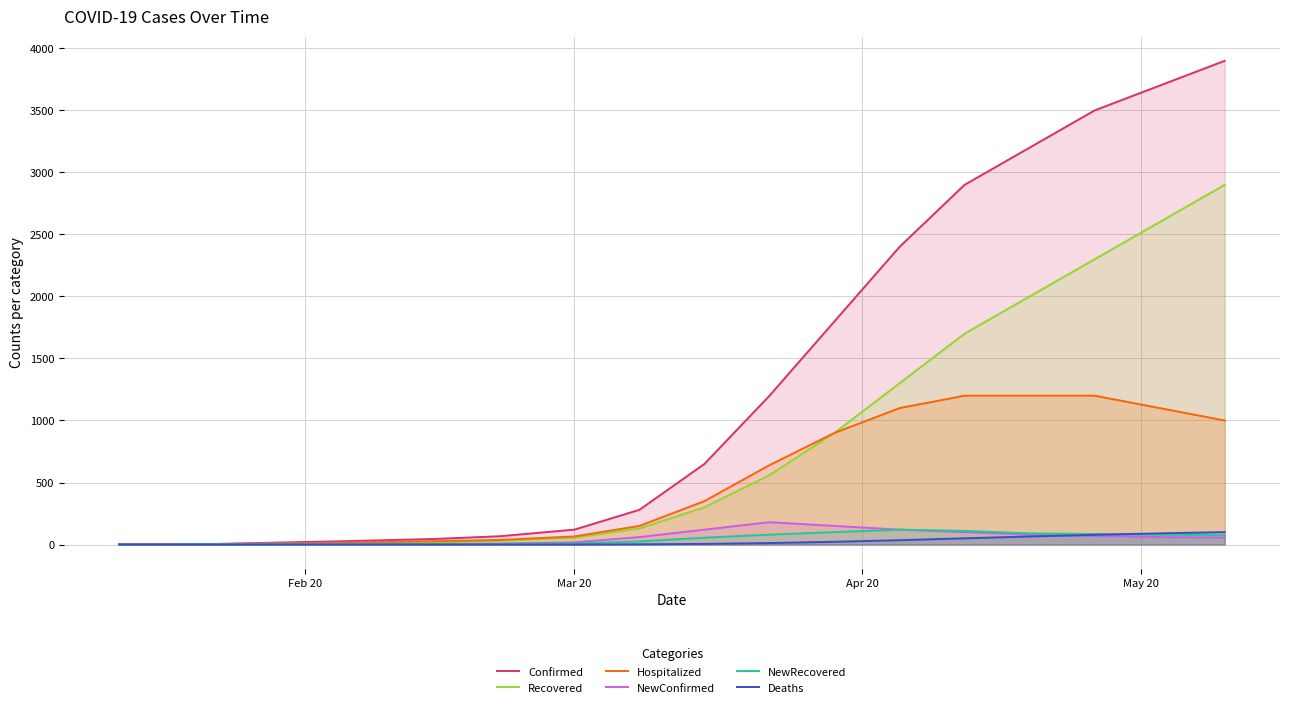

What is the maximum value for NewConfirmed?

180